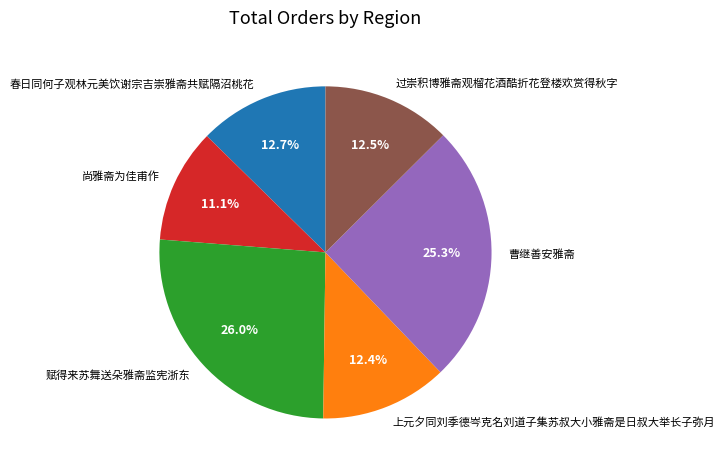

True or false: 春日同何子观林元美饮谢宗吉崇雅斋共赋隔沼桃花 accounts for 13% of the total.

True